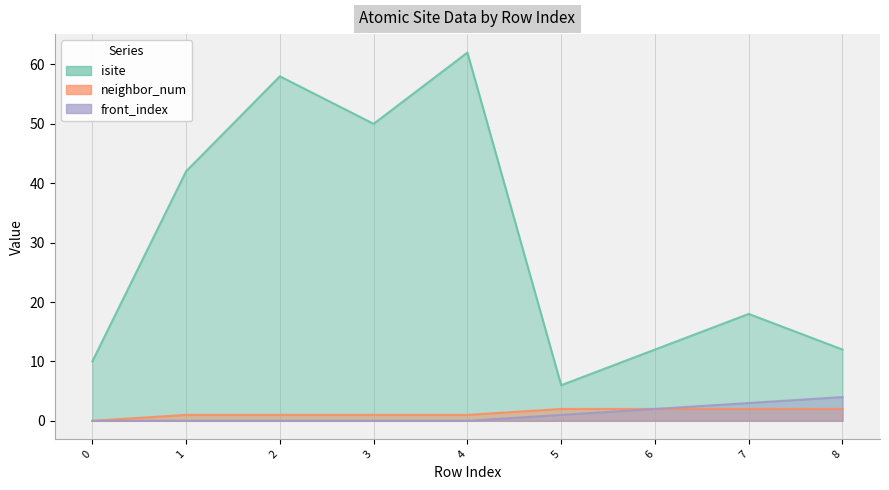

Reading left to right, list all the values displayed in this chart.

isite: 0=10	1=42	2=58	3=50	4=62	5=6	6=12	7=18	8=12
neighbor_num: 0=0	1=1	2=1	3=1	4=1	5=2	6=2	7=2	8=2
front_index: 0=0	1=0	2=0	3=0	4=0	5=1	6=2	7=3	8=4